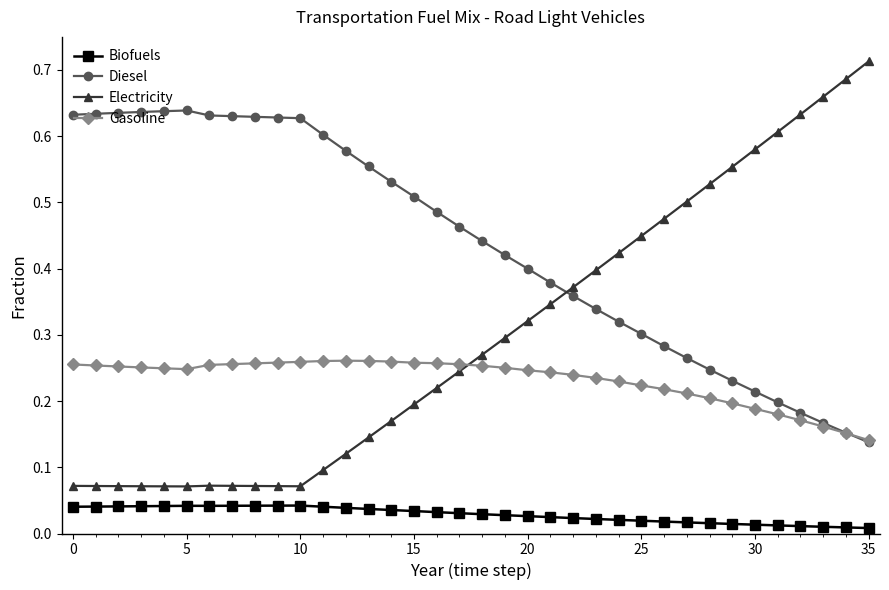

What is the sum of all Diesel values?

15.7